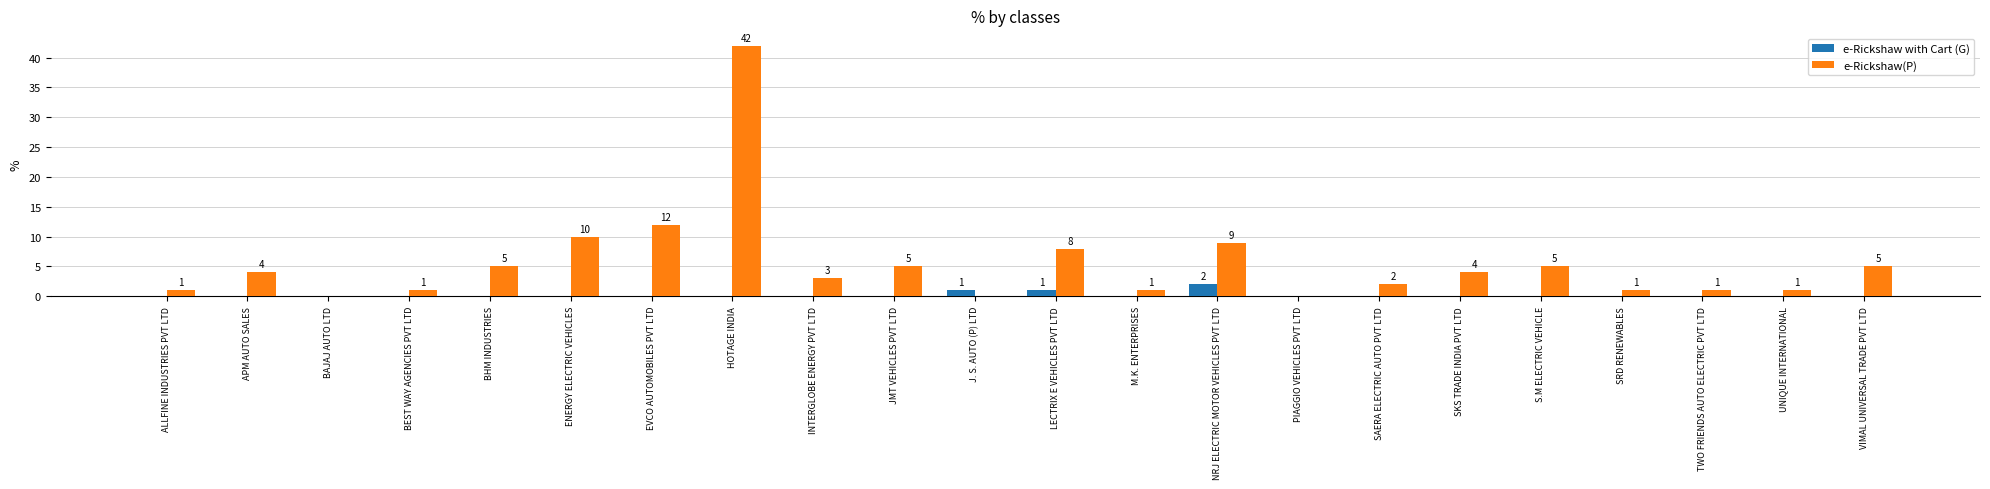

Between NRJ ELECTRIC MOTOR VEHICLES PVT LTD and TWO FRIENDS AUTO ELECTRIC PVT LTD, which series saw the biggest shift?

e-Rickshaw(P)